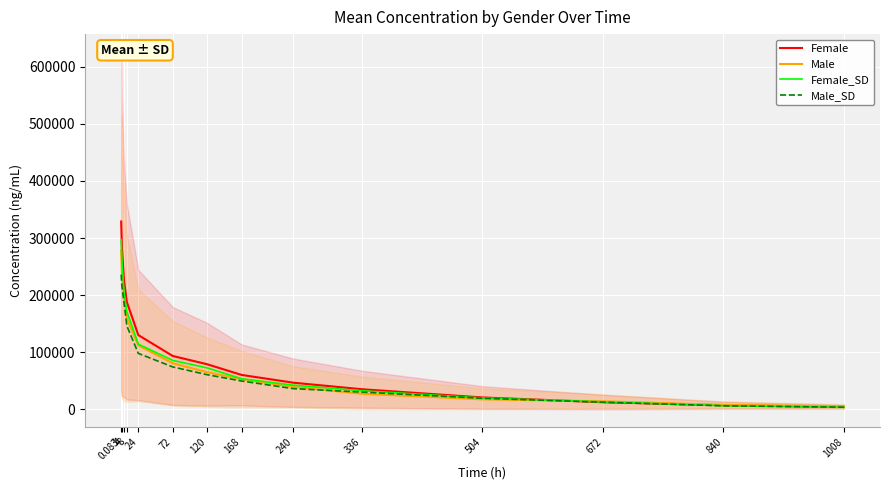

How many lines are shown in the chart?

4